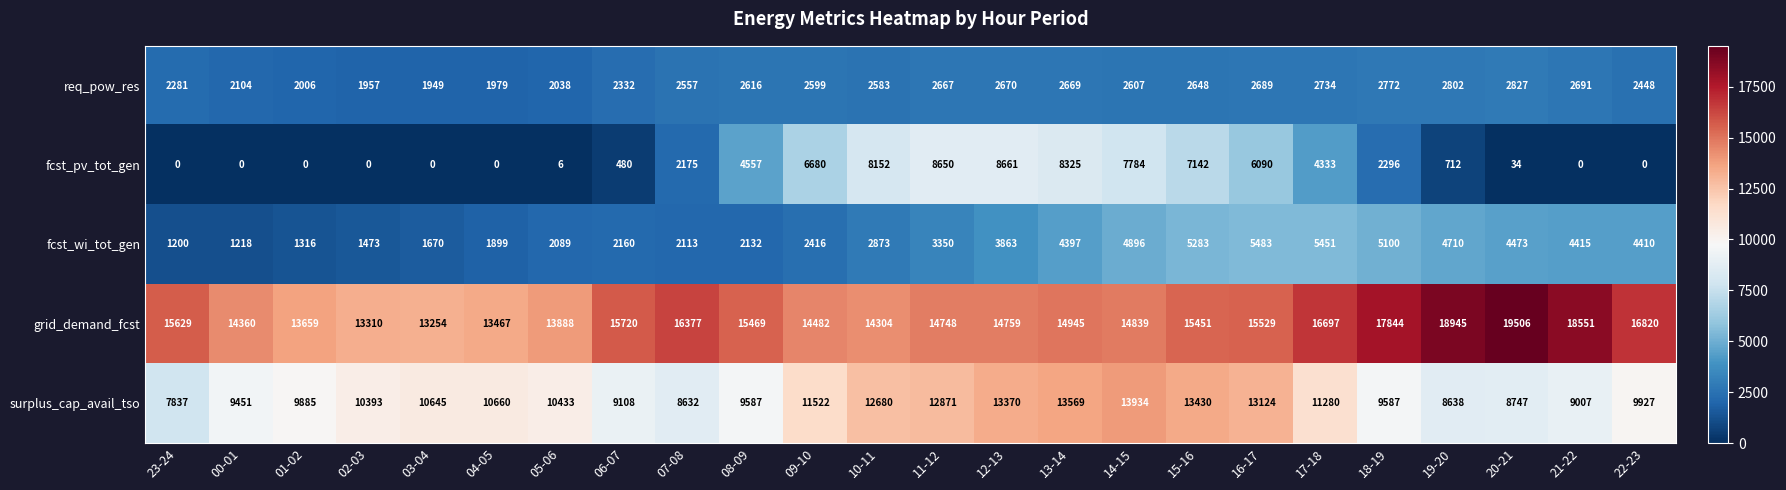

List the series in order of their peak value, lowest first.

req_pow_res, fcst_wi_tot_gen, fcst_pv_tot_gen, surplus_cap_avail_tso, grid_demand_fcst